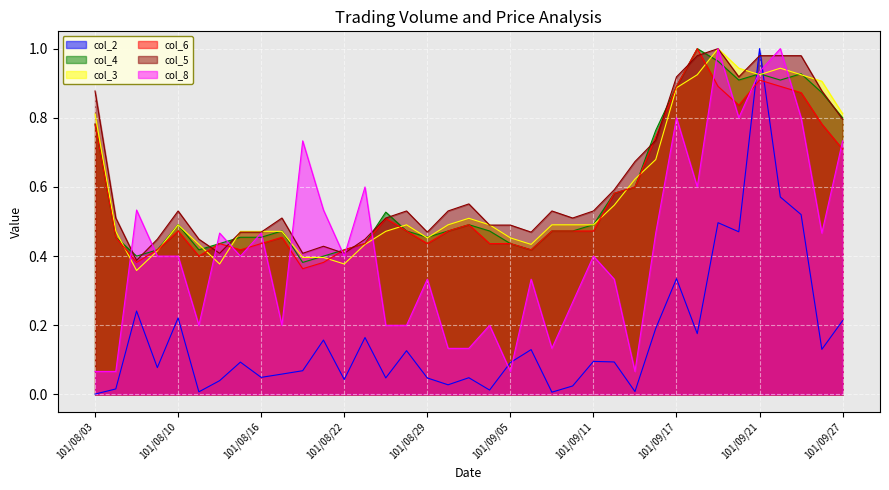

Reading right to left, what are all the values shown in this chart?

col_2: 0.2	0.1	0.5	0.6	1.0	0.5	0.5	0.2	0.3	0.2	0.0	0.1	0.1	0.0	0.0	0.1	0.1	0.0	0.0	0.0	0.0	0.1	0.0	0.2	0.0	0.2	0.1	0.1	0.0	0.1	0.0	0.0	0.2	0.1	0.2	0.0	0.0
col_4: 0.8	0.9	0.9	0.9	0.9	0.9	1.0	1.0	0.9	0.8	0.6	0.6	0.5	0.5	0.5	0.4	0.4	0.5	0.5	0.5	0.5	0.5	0.5	0.4	0.4	0.4	0.4	0.5	0.5	0.5	0.4	0.4	0.5	0.4	0.4	0.5	0.8
col_3: 0.8	0.9	0.9	0.9	0.9	0.9	1.0	0.9	0.9	0.7	0.6	0.5	0.5	0.5	0.5	0.4	0.5	0.5	0.5	0.5	0.5	0.5	0.5	0.4	0.4	0.4	0.4	0.5	0.5	0.5	0.4	0.4	0.5	0.4	0.4	0.5	0.8
col_6: 0.7	0.8	0.9	0.9	0.9	0.8	0.9	1.0	0.9	0.7	0.6	0.6	0.5	0.5	0.5	0.4	0.4	0.4	0.5	0.5	0.4	0.5	0.5	0.4	0.4	0.4	0.4	0.5	0.4	0.4	0.4	0.4	0.5	0.4	0.4	0.5	0.8
col_5: 0.8	0.9	1.0	1.0	1.0	0.9	1.0	1.0	0.9	0.7	0.7	0.6	0.5	0.5	0.5	0.5	0.5	0.5	0.6	0.5	0.5	0.5	0.5	0.4	0.4	0.4	0.4	0.5	0.5	0.5	0.4	0.4	0.5	0.4	0.4	0.5	0.9
col_8: 0.7	0.5	0.8	1.0	0.9	0.8	1.0	0.6	0.8	0.5	0.1	0.3	0.4	0.3	0.1	0.3	0.1	0.2	0.1	0.1	0.3	0.2	0.2	0.6	0.4	0.5	0.7	0.2	0.5	0.4	0.5	0.2	0.4	0.4	0.5	0.1	0.1